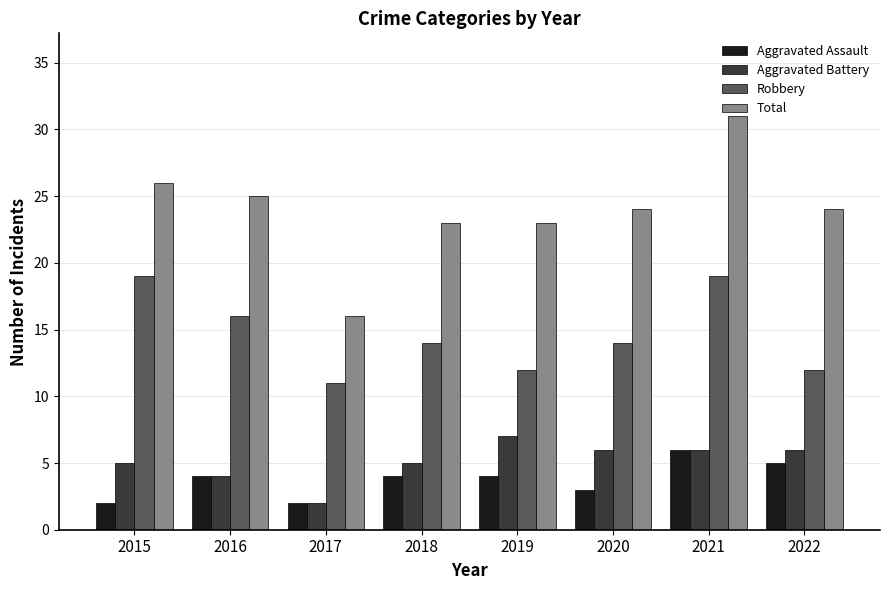

What is the greatest value displayed?

31